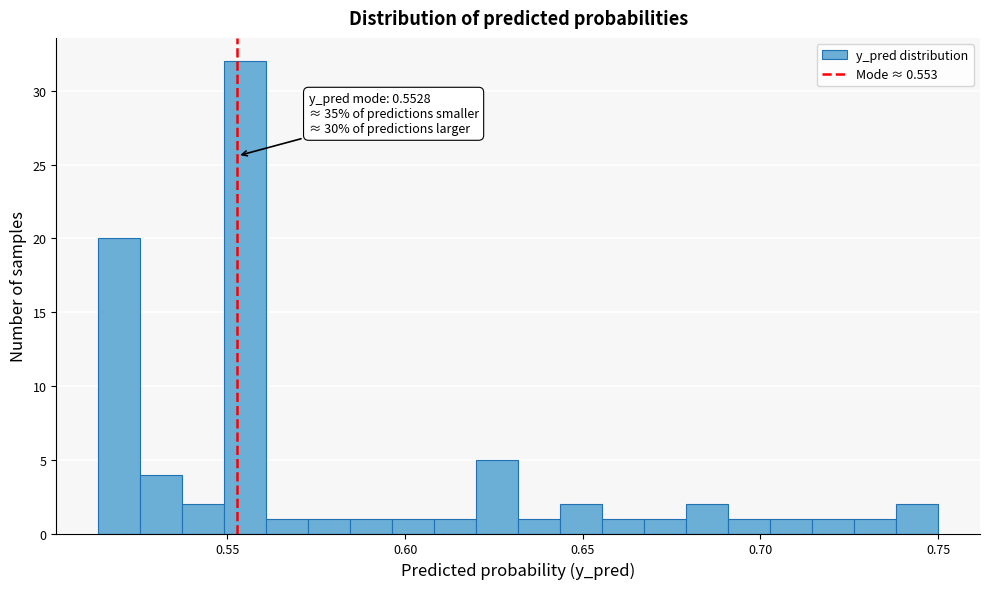

Around what value on the x-axis is the tallest bar? Give the approximate position of its centre, as read against the axis.

0.555